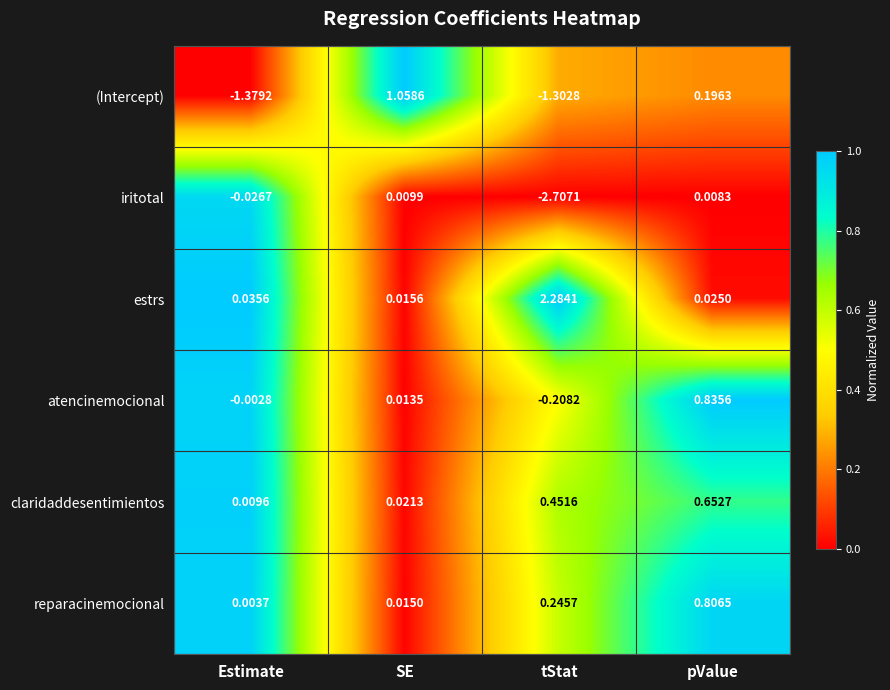

Which series changed the most between SE and tStat?

iritotal